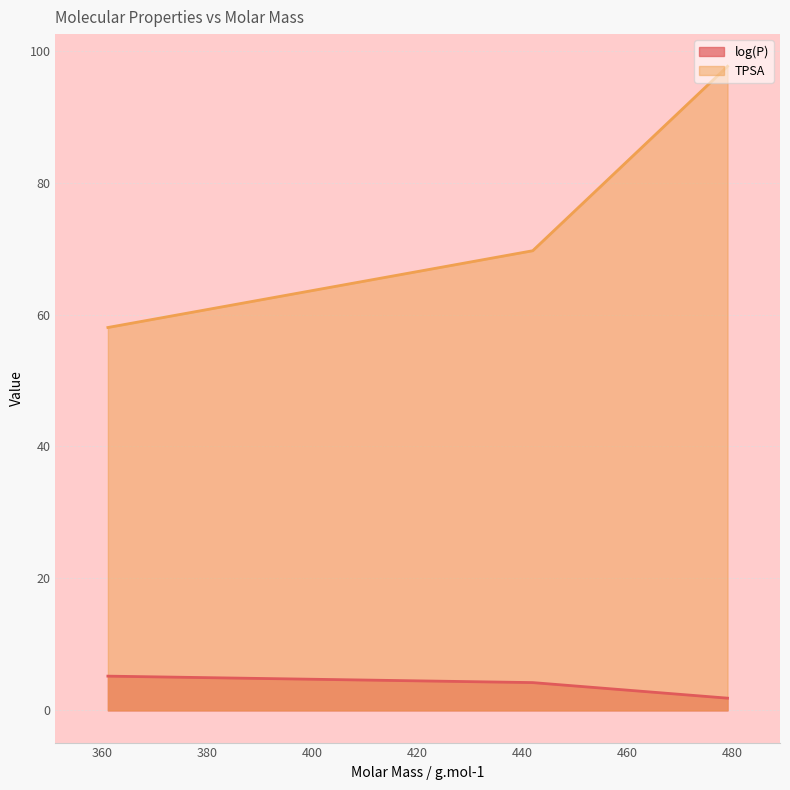

True or false: log(P) and TPSA intersect in this chart.

False